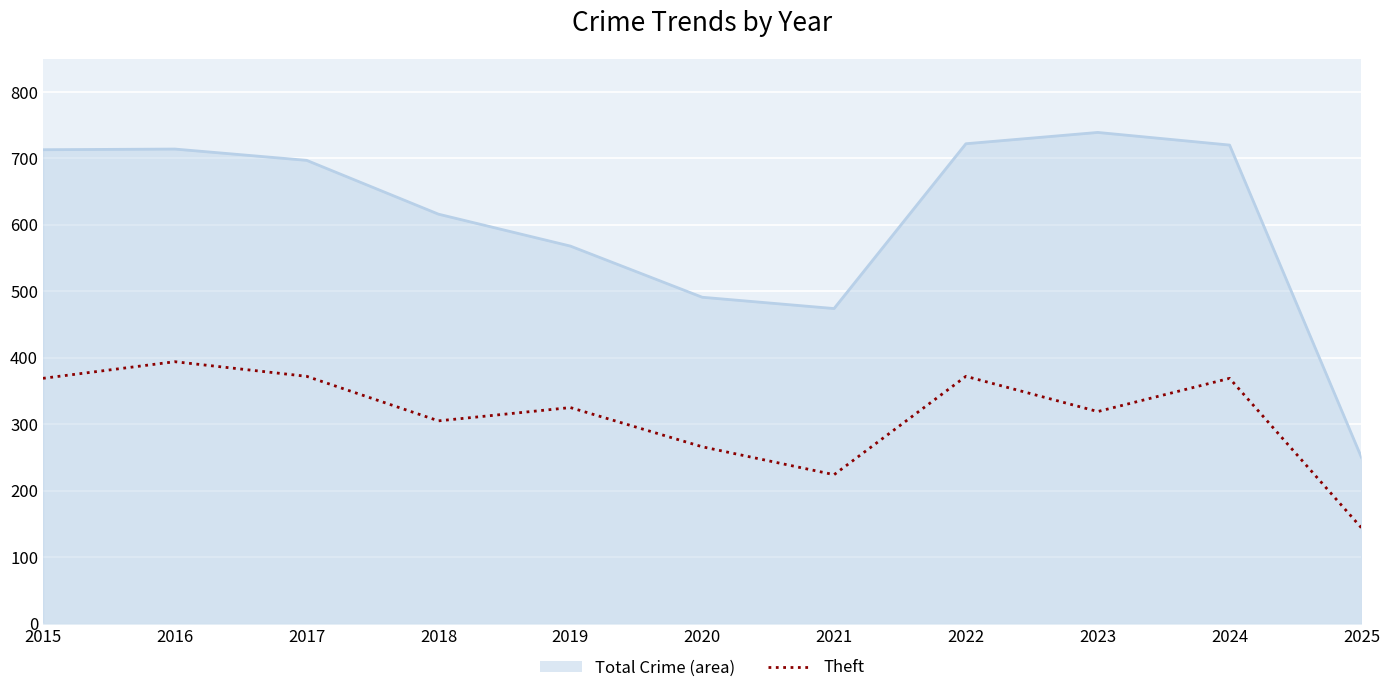

What is the difference between the second highest and second lowest values in the Total series?

248